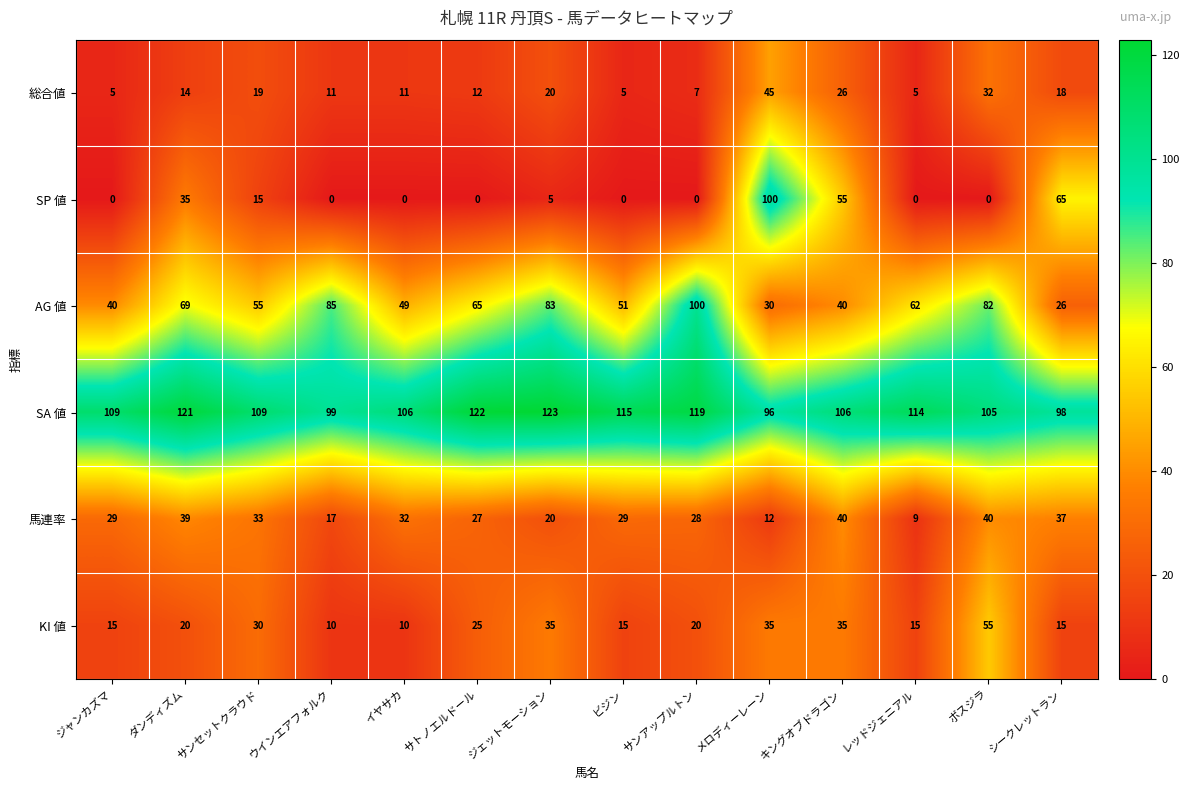

The SP 値 series shows 0 at ボスジラ. True or false?

True